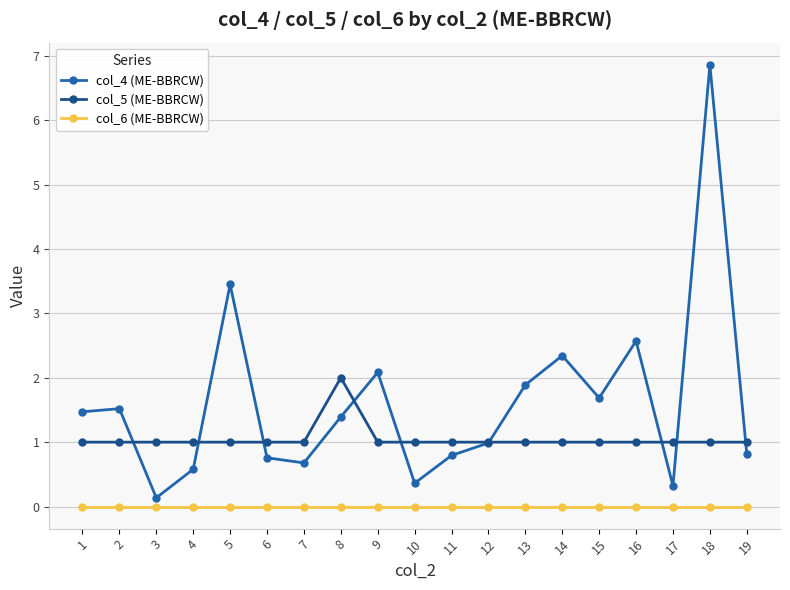

What is the value of the col_5 (ME-BBRCW) point at the 5th from the left?

1.0